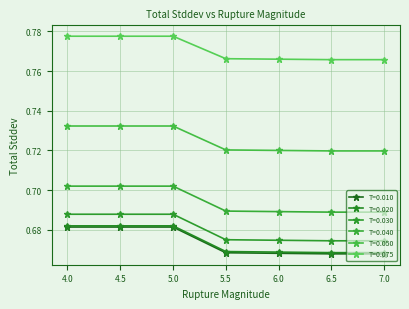

Does the chart have visible grid lines?

Yes